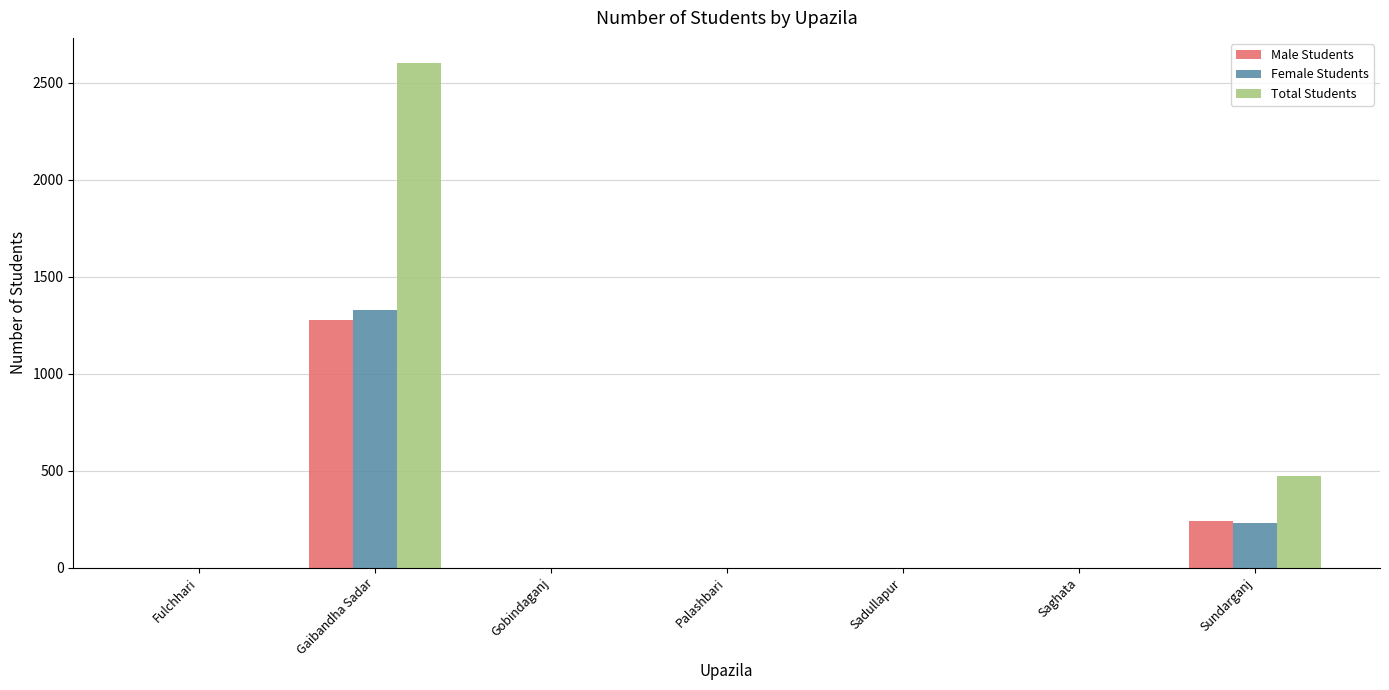

Reading left to right, extract all data points from this chart.

Male Students: 0	1275	0	0	0	0	242
Female Students: 0	1326	0	0	0	0	230
Total Students: 0	2601	0	0	0	0	472